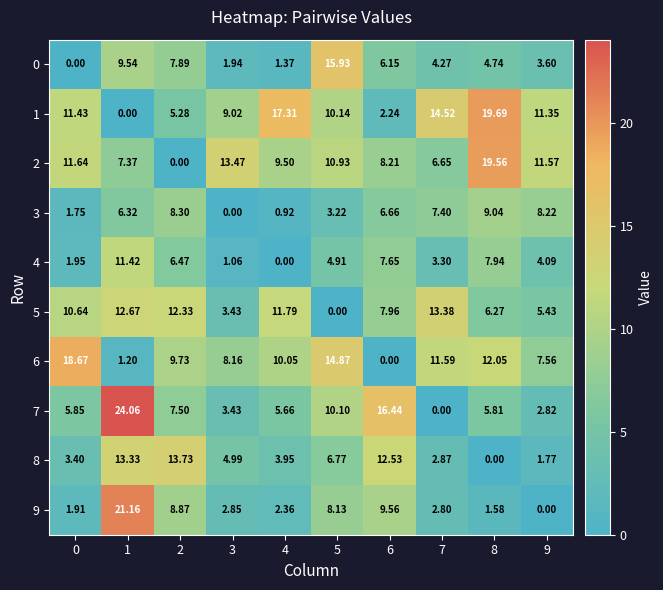

Is the value of 6 at 1 greater than the value of 5 at 0?

No